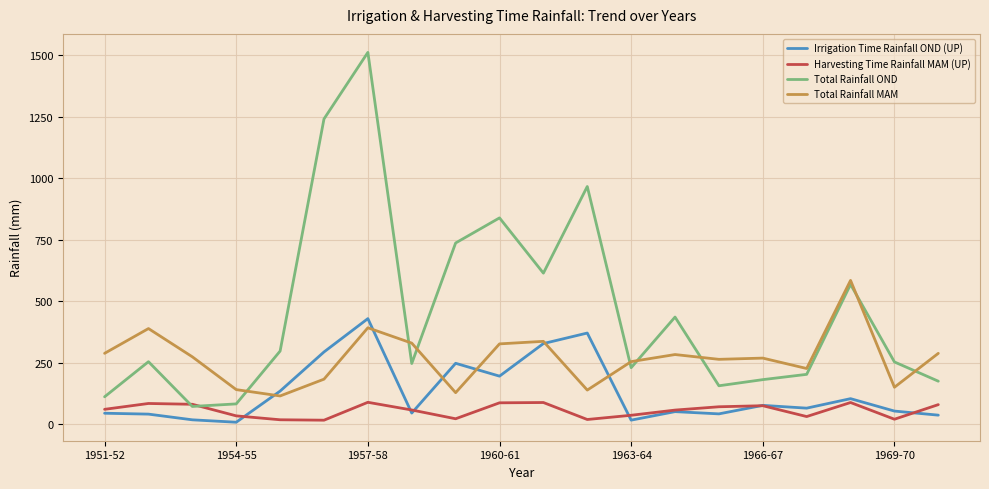

What is the greatest value displayed?

1511.8